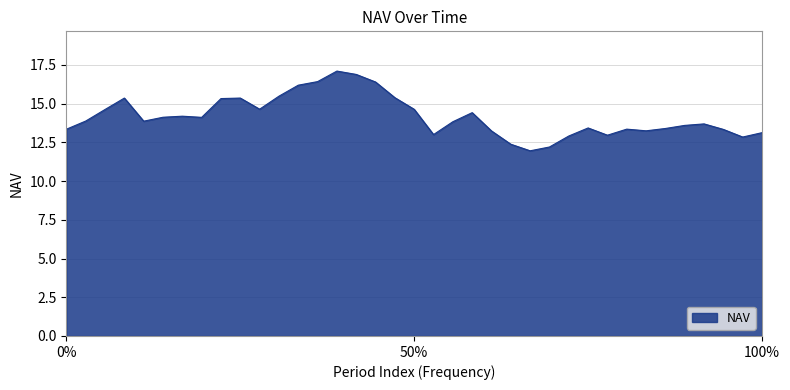

What is the maximum value shown in the chart?

17.1